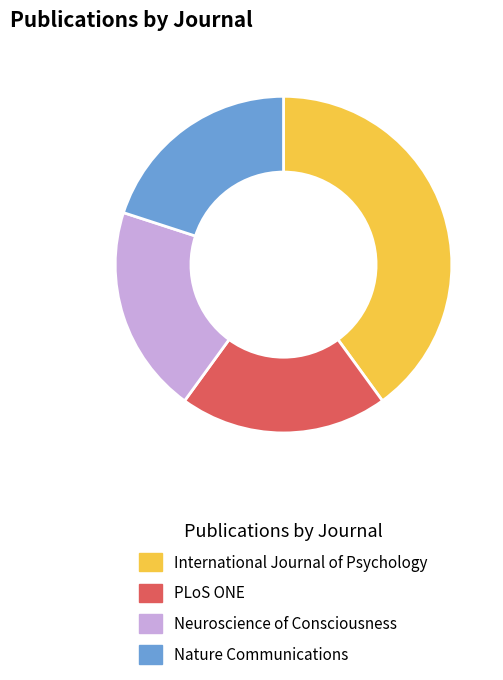

The International Journal of Psychology slice represents 45% of the pie. True or false?

False